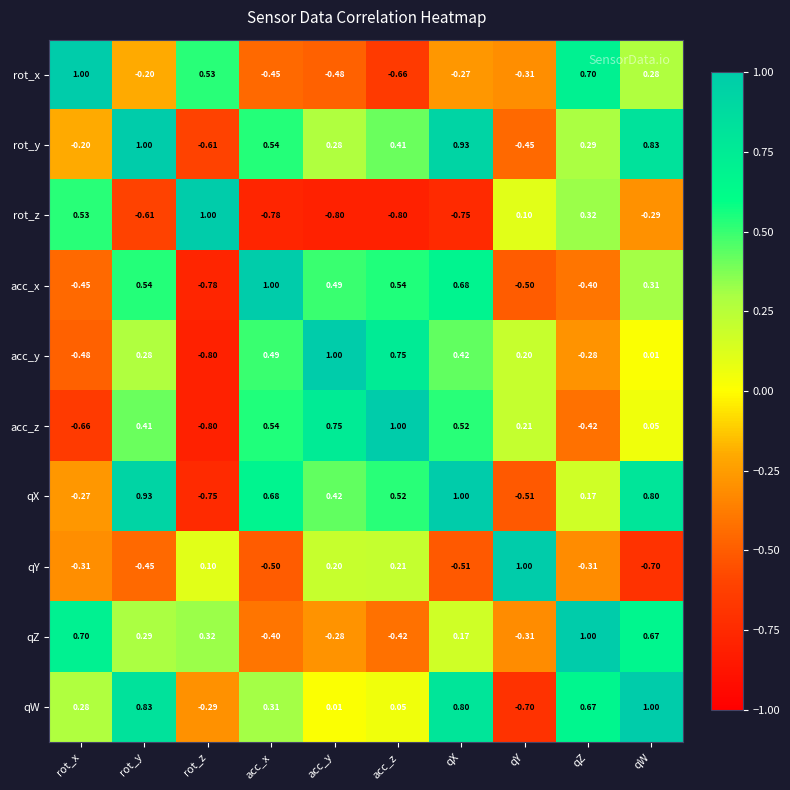

Count the number of data series in this chart.

10